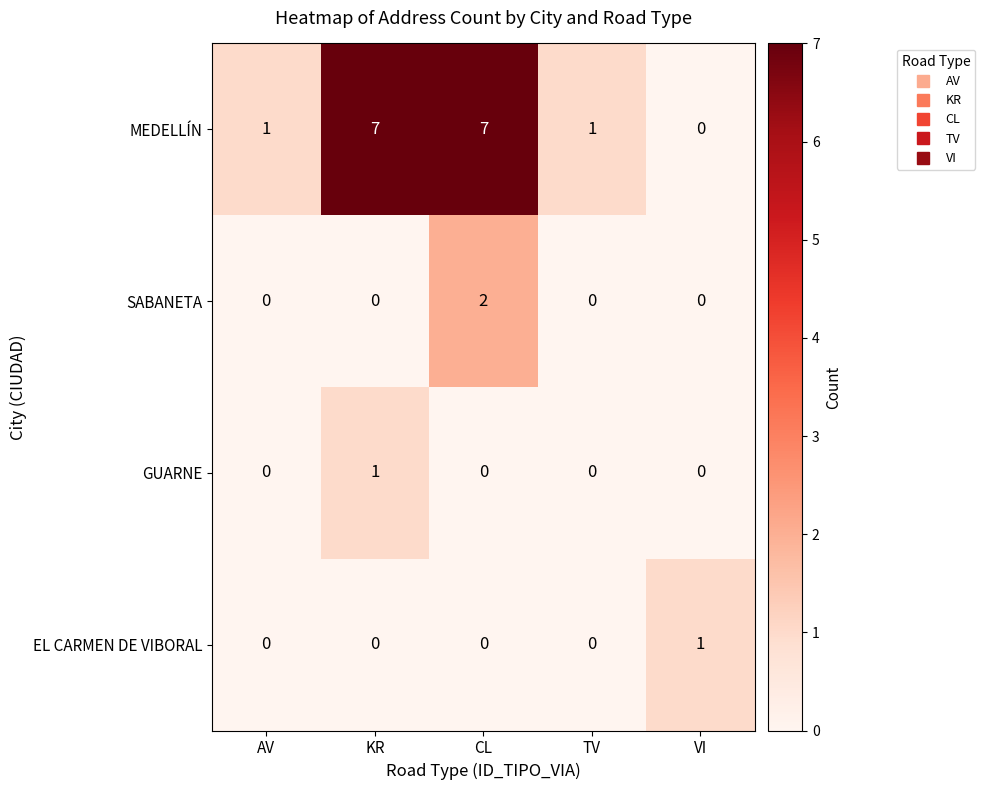

Reading left to right, what are all the values shown in this chart?

MEDELLÍN: AV=1	KR=7	CL=7	TV=1	VI=0
SABANETA: AV=0	KR=0	CL=2	TV=0	VI=0
GUARNE: AV=0	KR=1	CL=0	TV=0	VI=0
EL CARMEN DE VIBORAL: AV=0	KR=0	CL=0	TV=0	VI=1